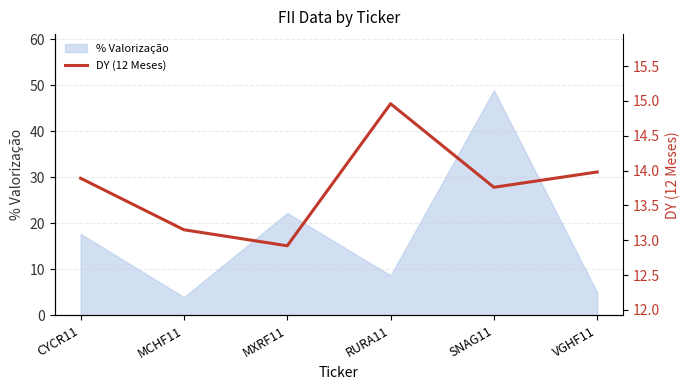

Reading left to right, list all the values displayed in this chart.

13.9	13.2	12.9	15.0	13.8	14.0